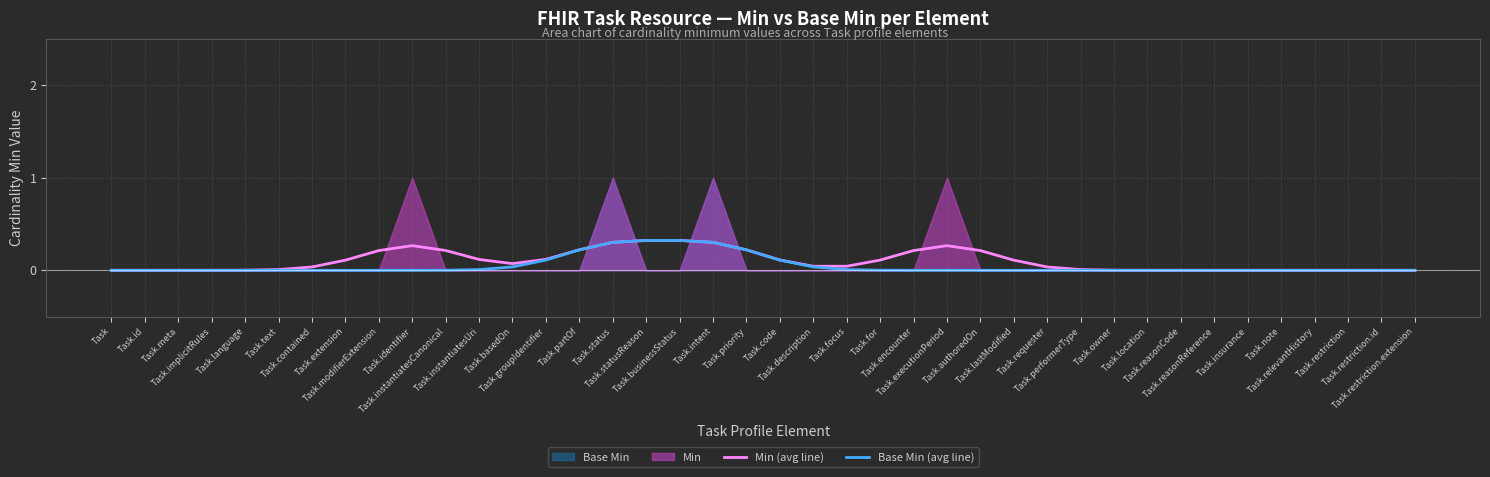

Rank the categories by Base Min (avg line) value from highest to lowest.

Task.statusReason, Task.businessStatus, Task.status, Task.intent, Task.partOf, Task.priority, Task.groupIdentifier, Task.code, Task.basedOn, Task.description, Task.instantiatesUri, Task.focus, Task.instantiatesCanonical, Task.for, Task.identifier, Task.encounter, Task, Task.id, Task.meta, Task.implicitRules, Task.language, Task.text, Task.contained, Task.extension, Task.modifierExtension, Task.executionPeriod, Task.authoredOn, Task.lastModified, Task.requester, Task.performerType, Task.owner, Task.location, Task.reasonCode, Task.reasonReference, Task.insurance, Task.note, Task.relevantHistory, Task.restriction, Task.restriction.id, Task.restriction.extension